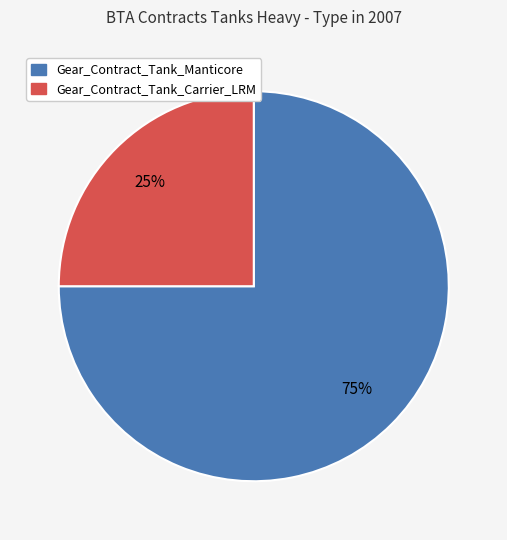

Which has a higher value, Gear_Contract_Tank_Manticore or Gear_Contract_Tank_Carrier_LRM?

Gear_Contract_Tank_Manticore